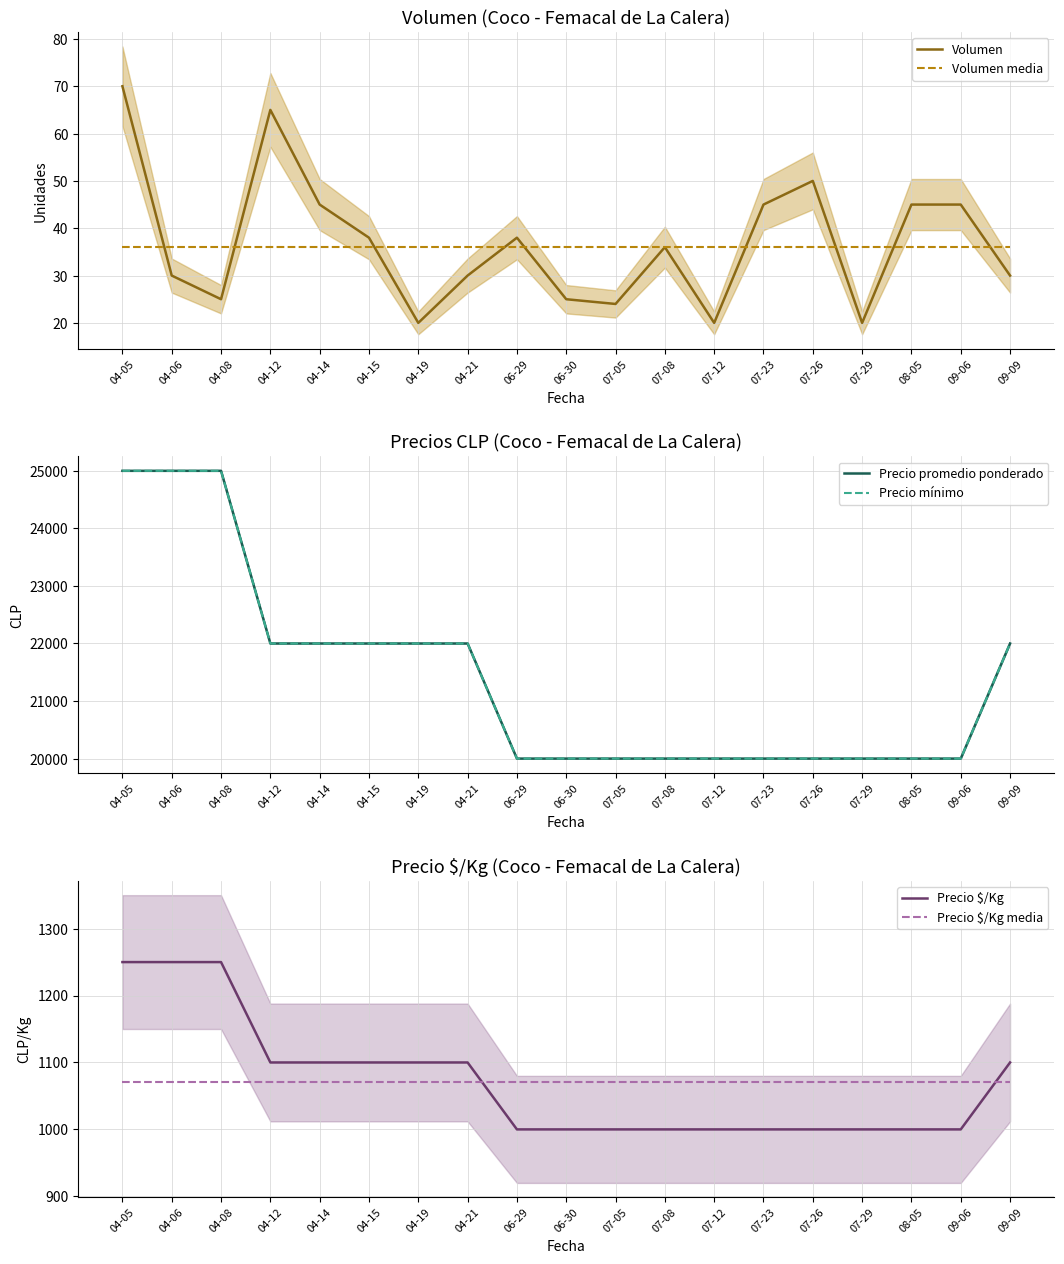

What is the minimum value for Volumen?

20